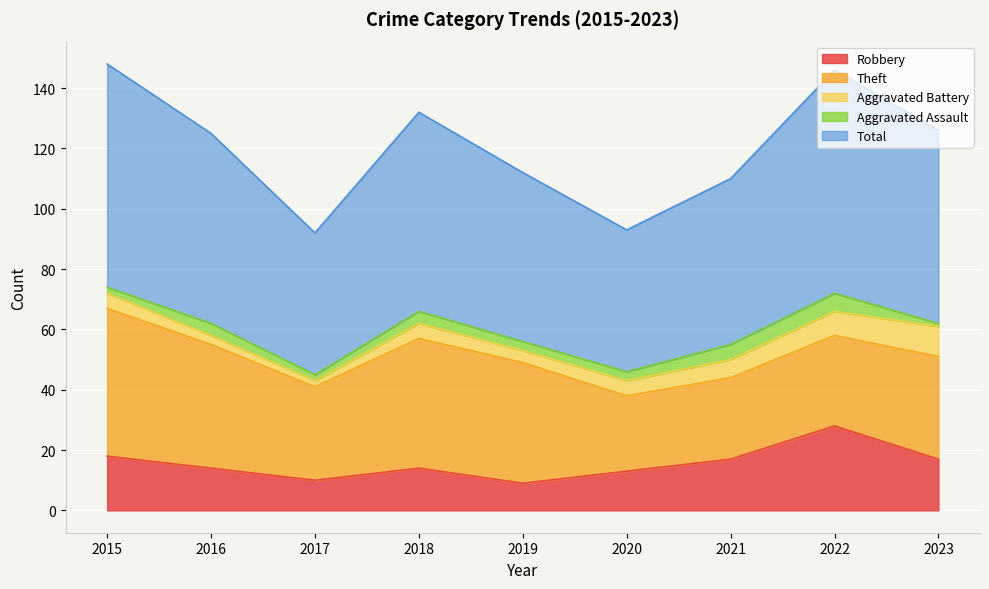

True or false: Robbery has a value of 18 at 2015.

True